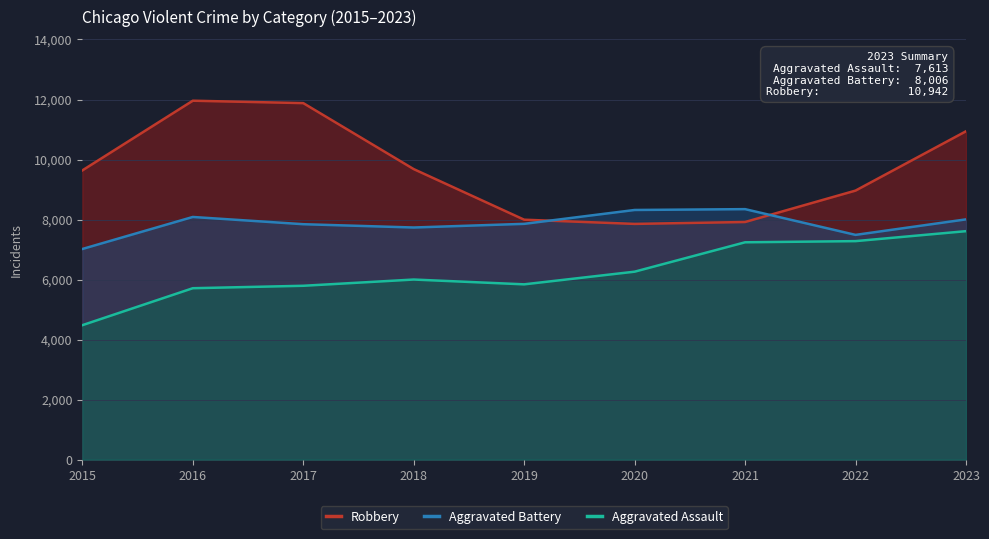

Reading left to right, list all the values displayed in this chart.

Robbery: 2015=9638	2016=11960	2017=11880	2018=9681	2019=7995	2020=7855	2021=7918	2022=8965	2023=10942
Aggravated Battery: 2015=7019	2016=8086	2017=7845	2018=7735	2019=7857	2020=8319	2021=8347	2022=7489	2023=8006
Aggravated Assault: 2015=4480	2016=5712	2017=5793	2018=6001	2019=5841	2020=6263	2021=7242	2022=7281	2023=7613